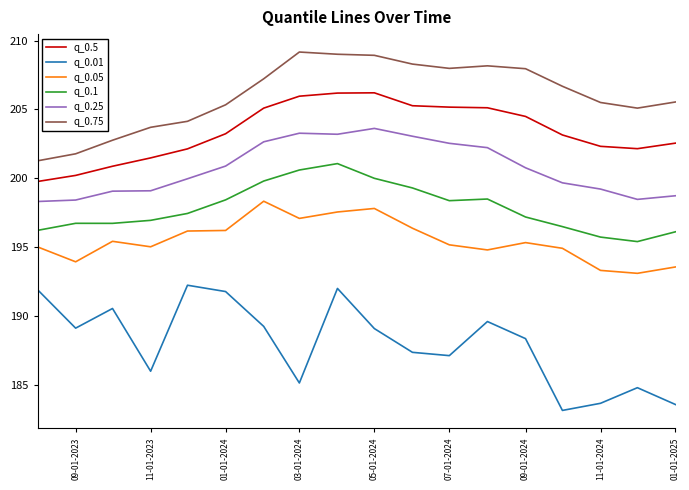

What is the minimum value for q_0.25?

198.3